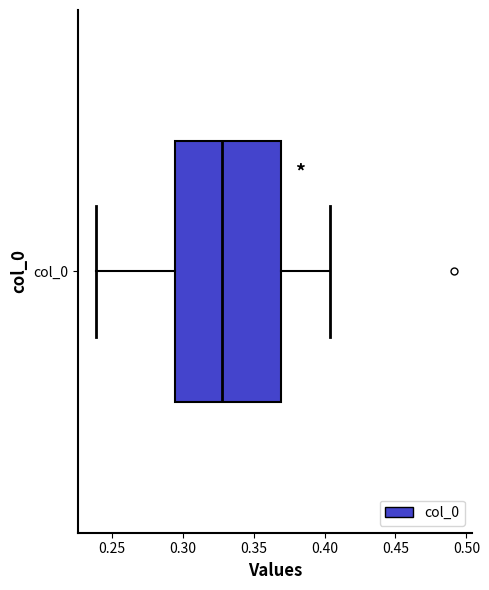

Transcribe this box plot: give where the median line is, the range the box spans, and where the two whiskers end, as read against the x-axis. The values are not printed on the chart, so give them approximately, as read against the axis.

median 0.330, box 0.295 to 0.370, whiskers 0.240 to 0.405